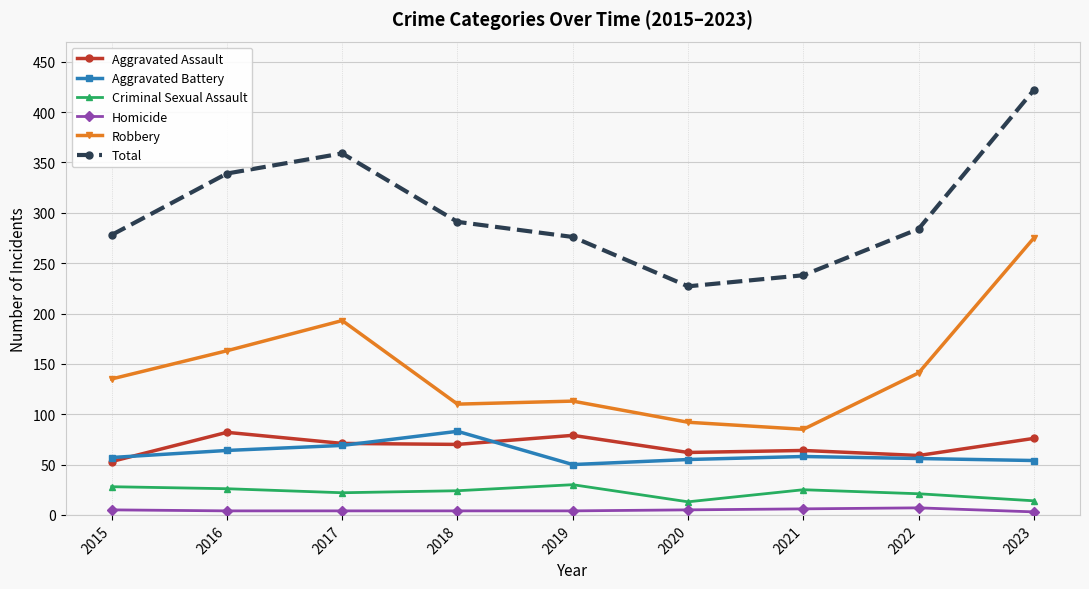

True or false: Robbery and Criminal Sexual Assault intersect in this chart.

False